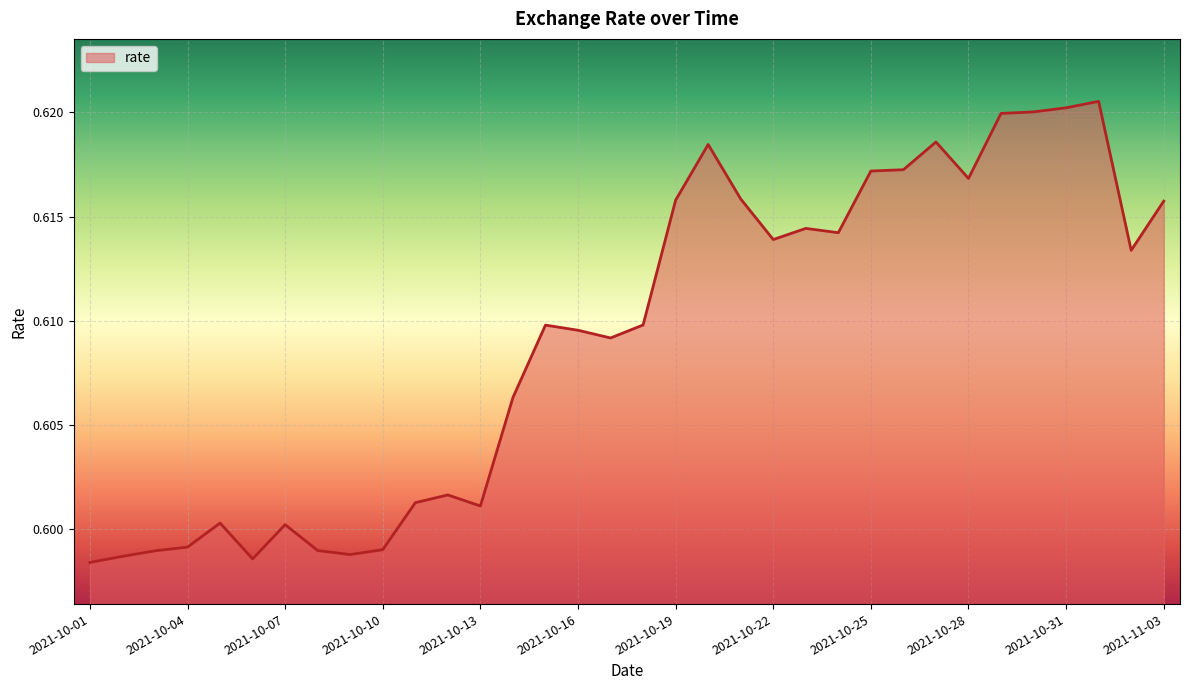

Reading left to right, extract all data points from this chart.

0.6	0.6	0.6	0.6	0.6	0.6	0.6	0.6	0.6	0.6	0.6	0.6	0.6	0.6	0.6	0.6	0.6	0.6	0.6	0.6	0.6	0.6	0.6	0.6	0.6	0.6	0.6	0.6	0.6	0.6	0.6	0.6	0.6	0.6